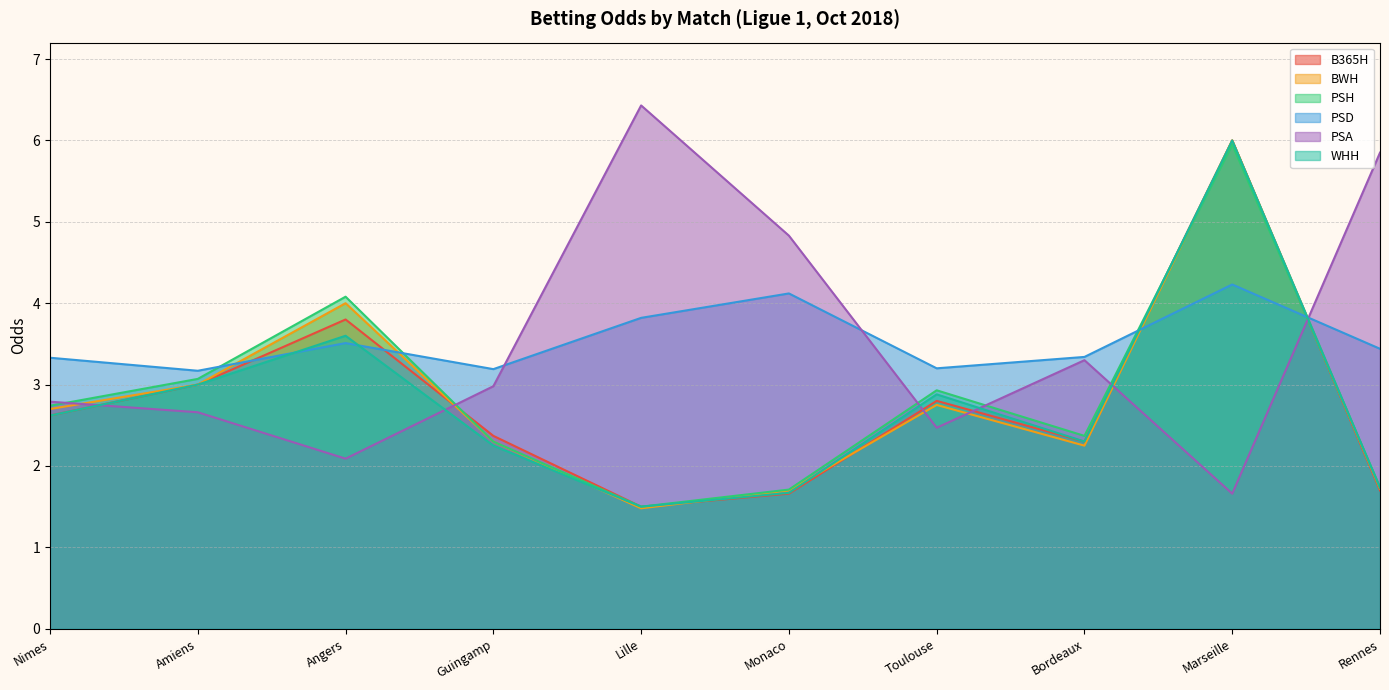

What is the difference between the maximum and minimum values in the BWH series?

4.5